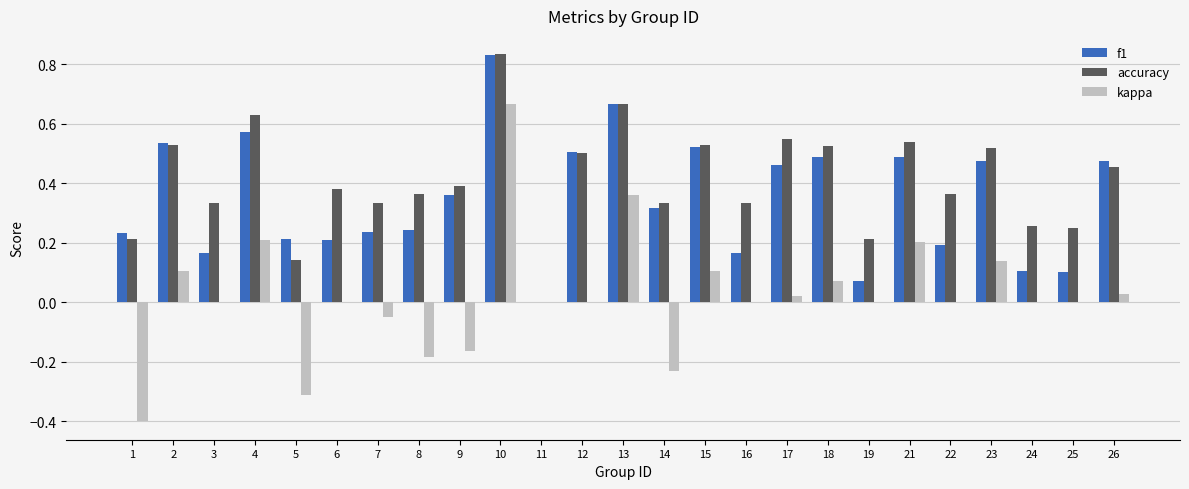

What is the total value across all series at 13?

1.7